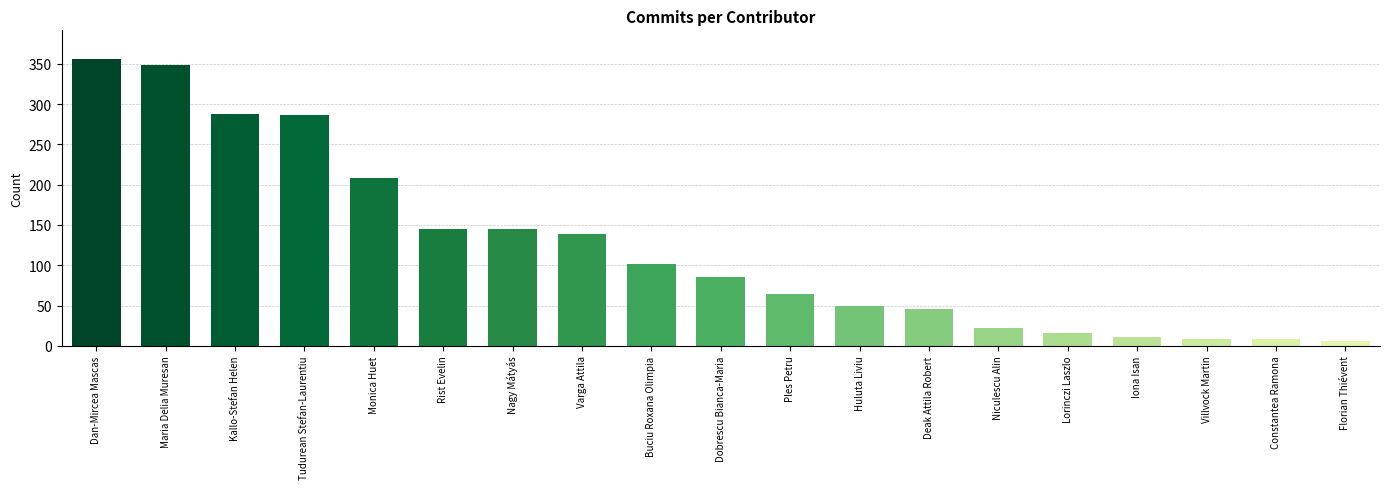

How many categories are shown in the chart?

19